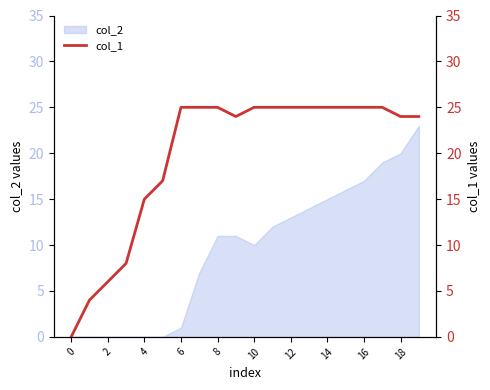

How many data points are less than 25?

9